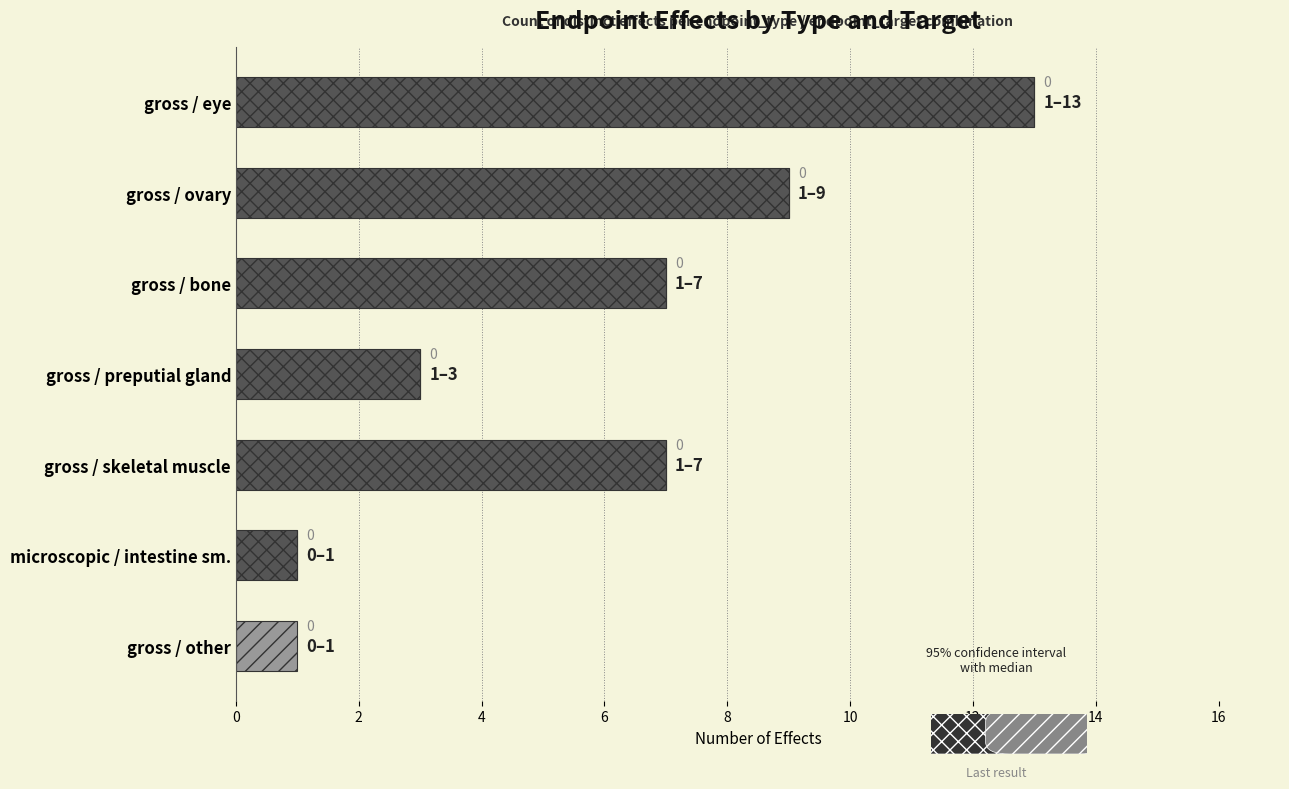

At which category is the sum across all series the highest?

gross / eye